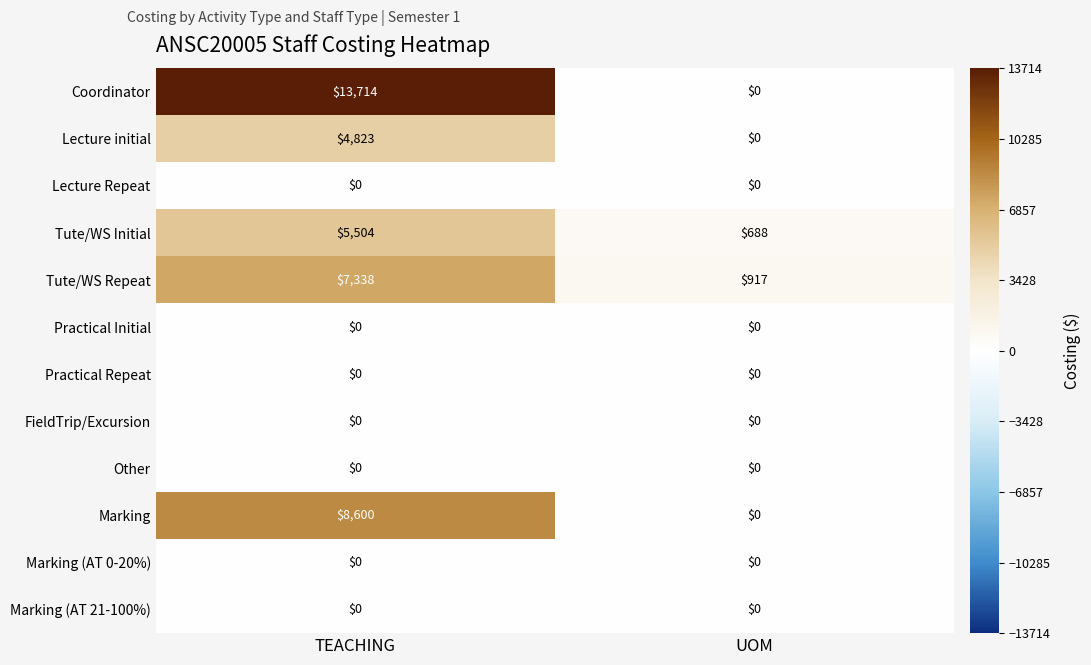

The value of Lecture initial at TEACHING is 4823. True or false?

True